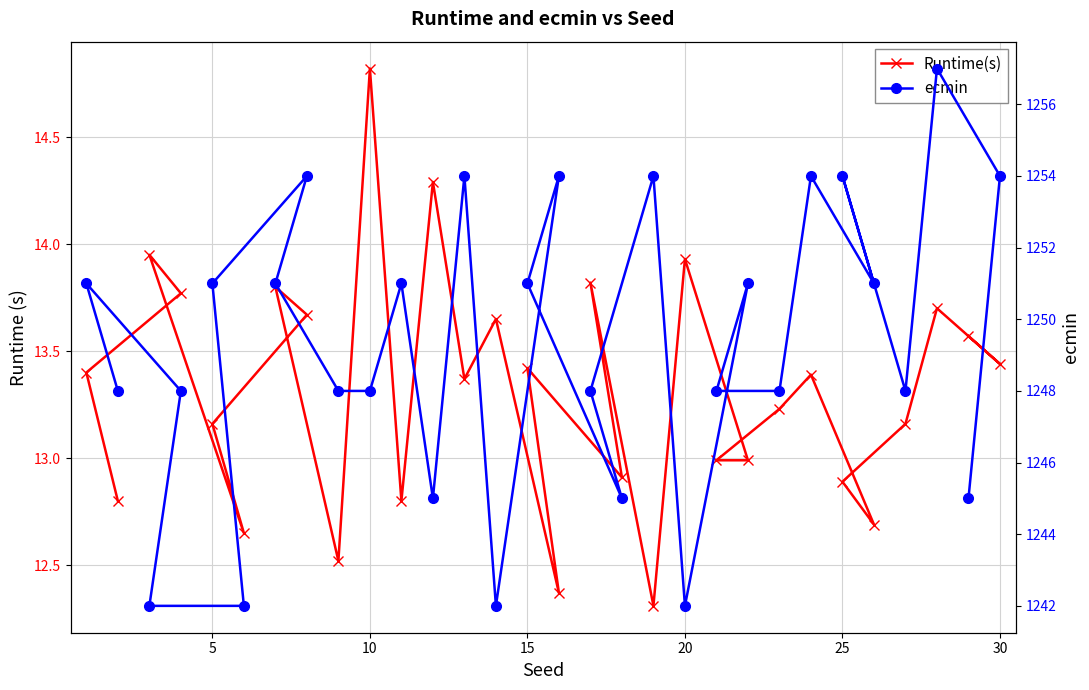

What is the total value across all series at 25?

1264.2